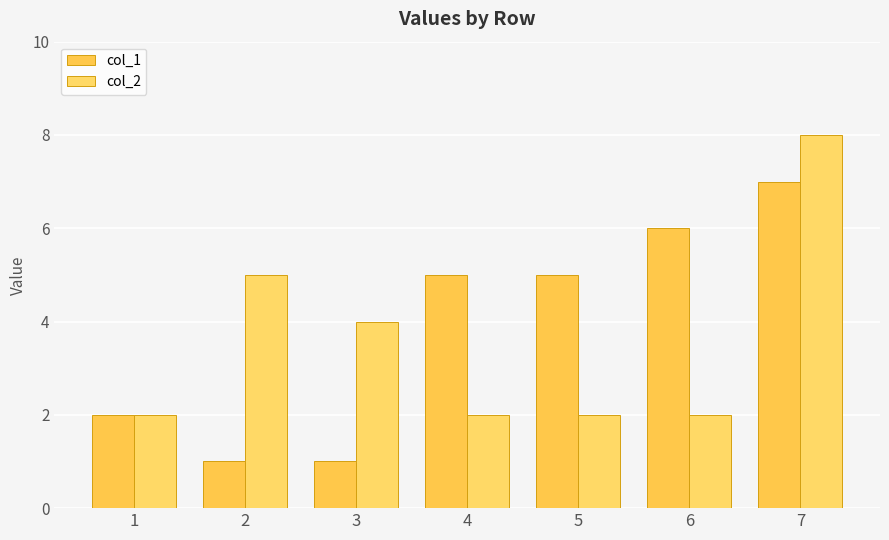

List the series in order of their overall mean, lowest first.

col_2, col_1